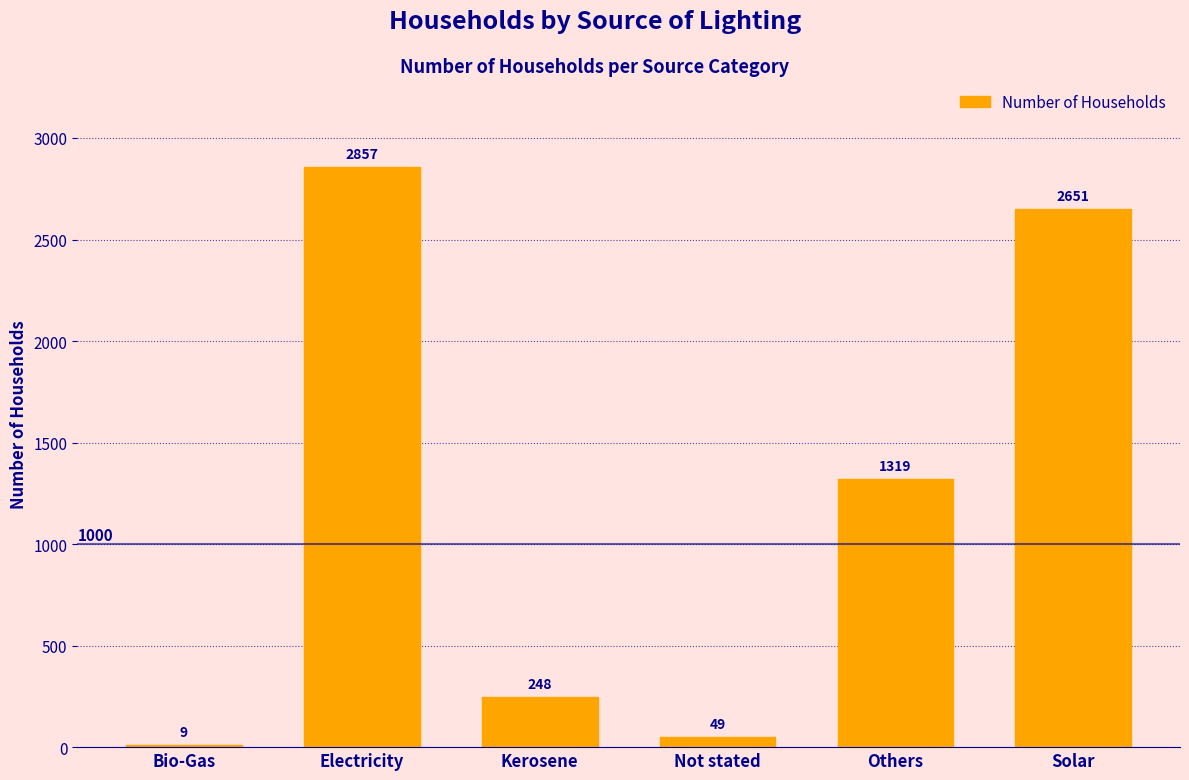

At which label does the data first exceed 1319?

Electricity